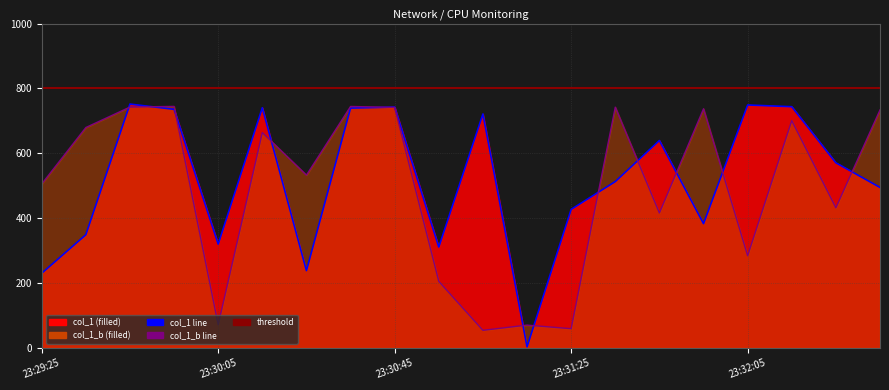

Count the number of data series in this chart.

2